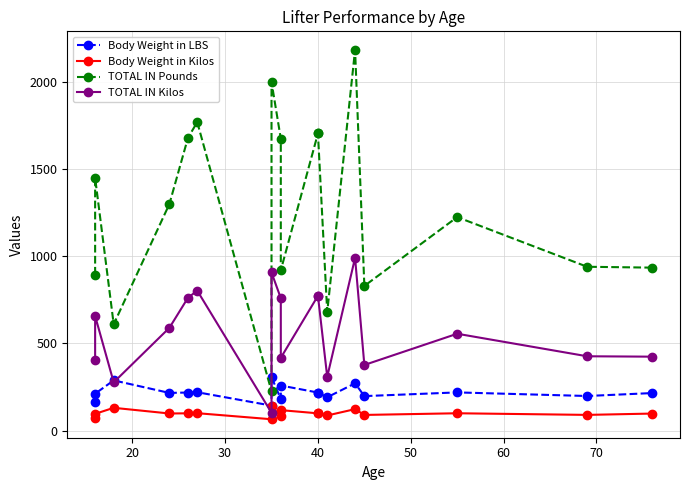

Is it true that Body Weight in Kilos equals 16.9 at 70?

False